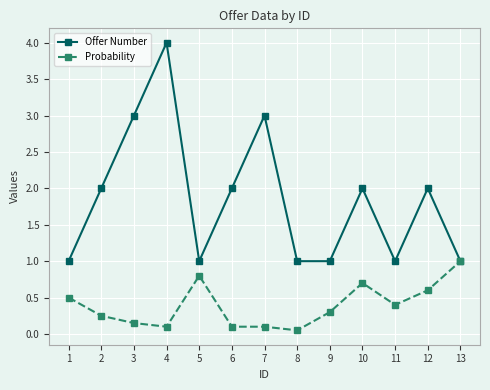

How many lines are shown in the chart?

2